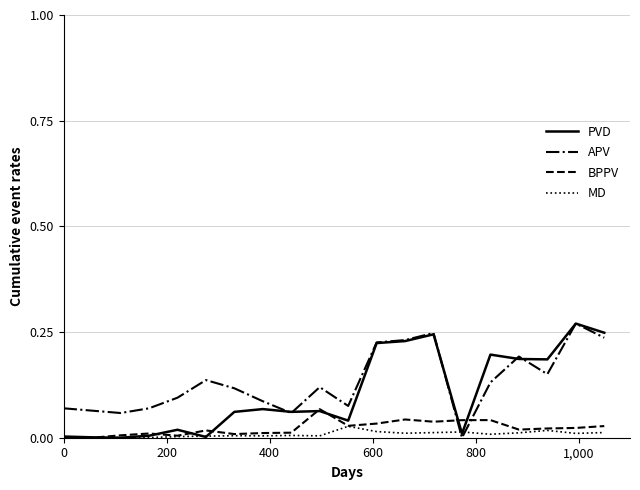

How many intersections are there between APV and BPPV?

2